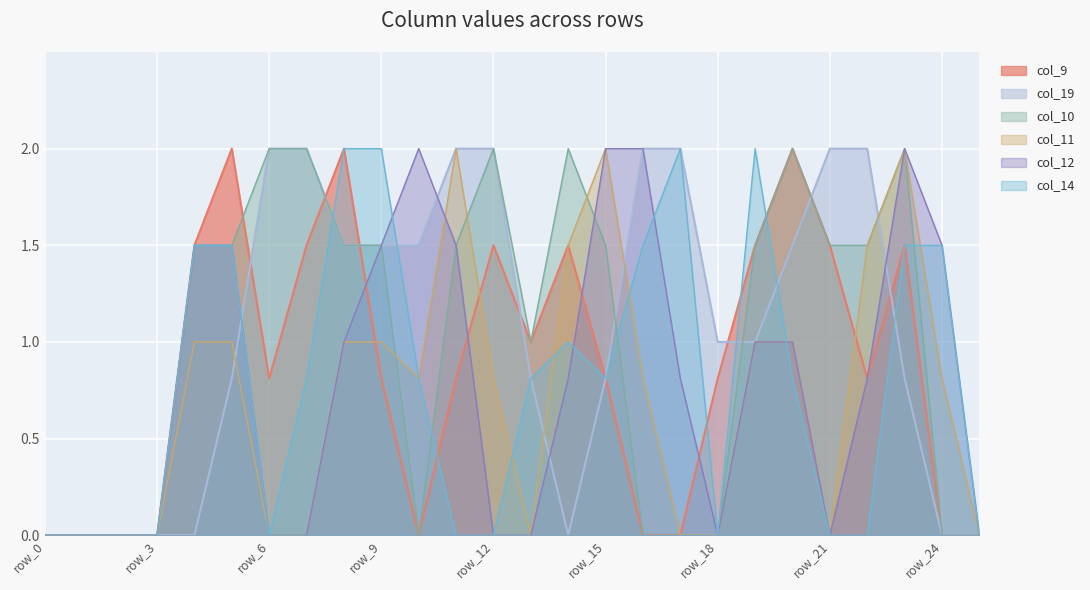

Between which two adjacent categories do col_19 and col_14 first intersect?

row_5 and row_6